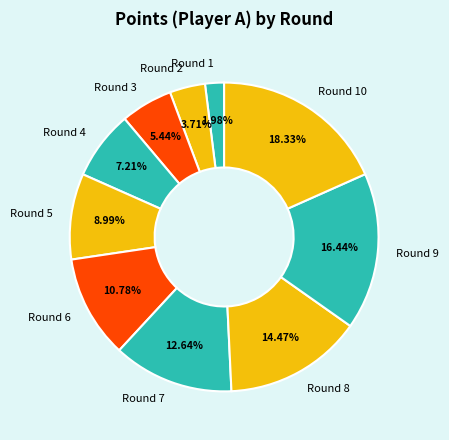

Rank the categories by value from highest to lowest.

Round 10, Round 9, Round 8, Round 7, Round 6, Round 5, Round 4, Round 3, Round 2, Round 1